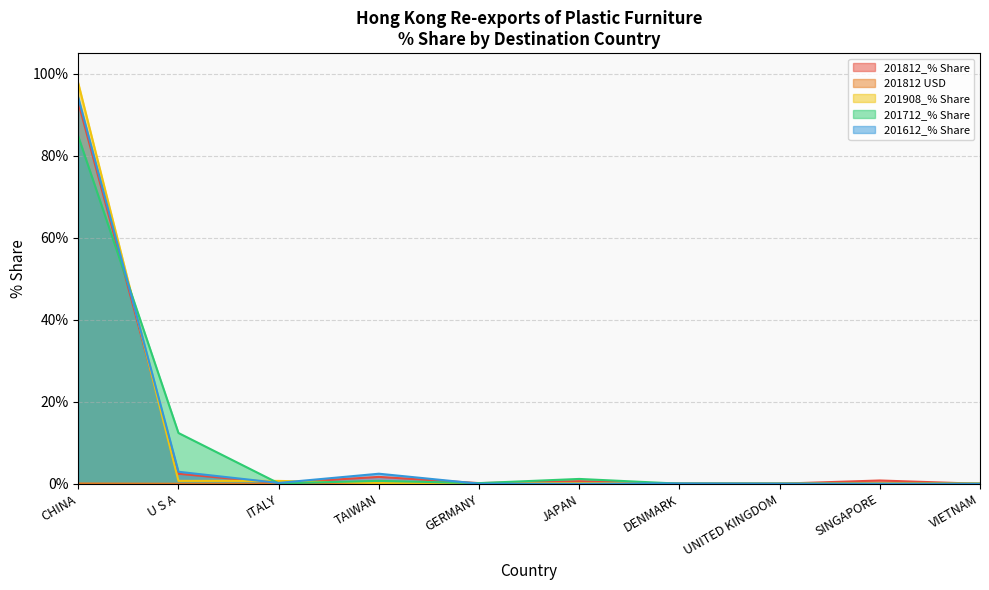

Which series has the largest total across all categories?

201612_% Share